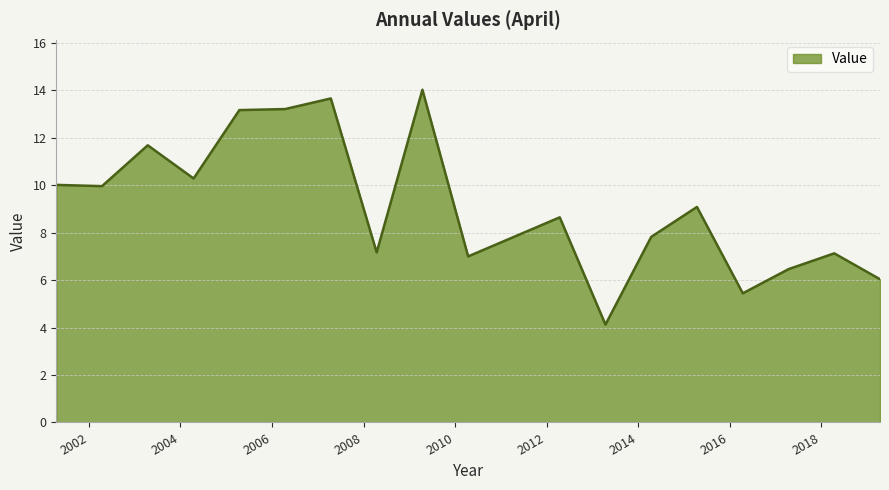

How many series are shown in this chart?

1